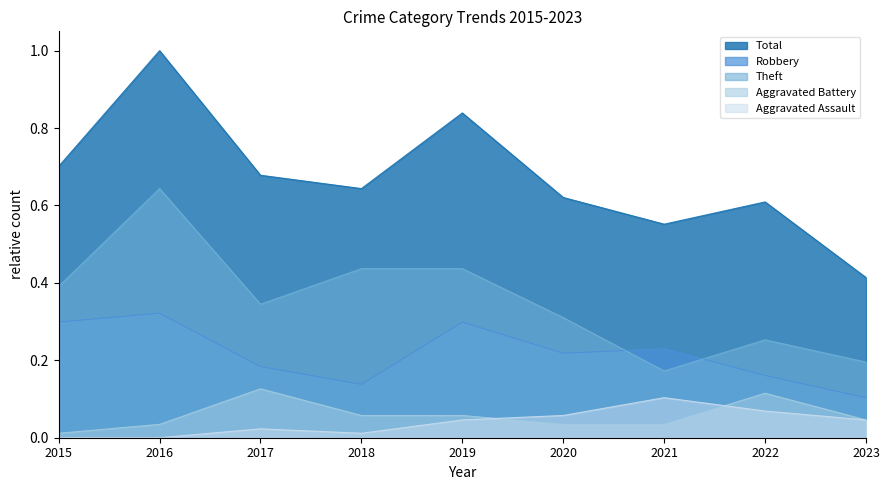

What is the value of the Aggravated Assault point at the 7th from the left?

0.1